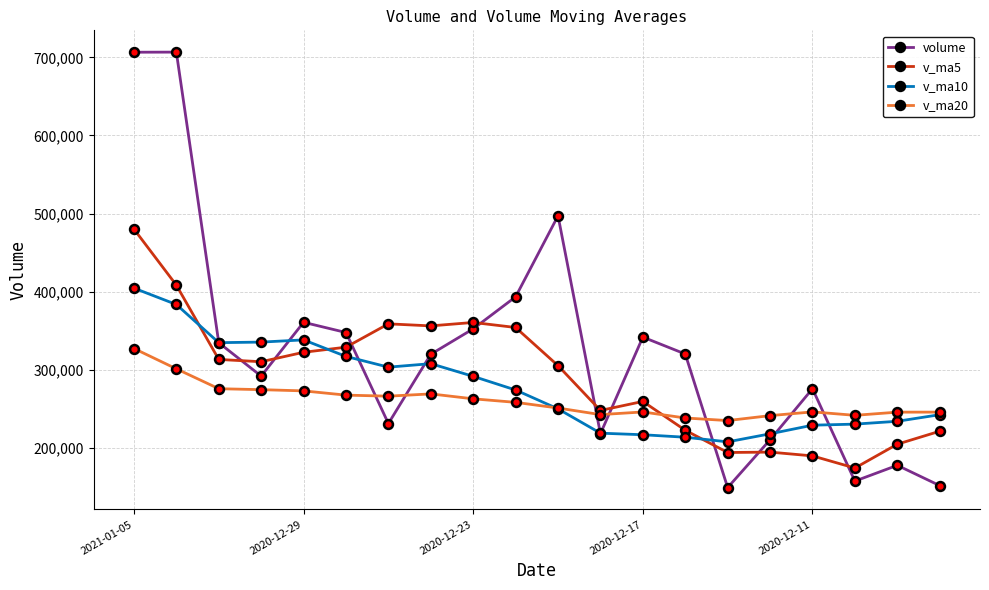

True or false: v_ma10 has more than 0 interior local peaks.

True